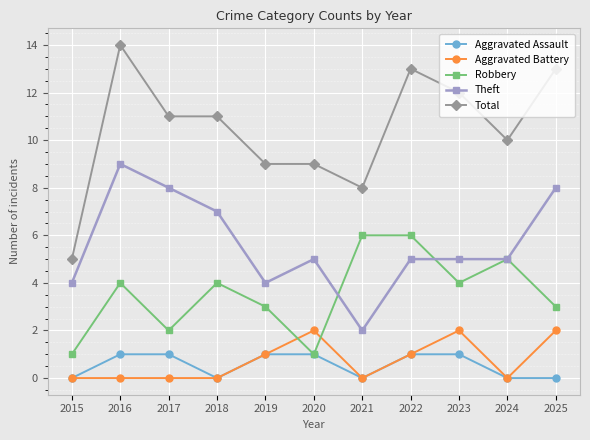

Count the number of data series in this chart.

5